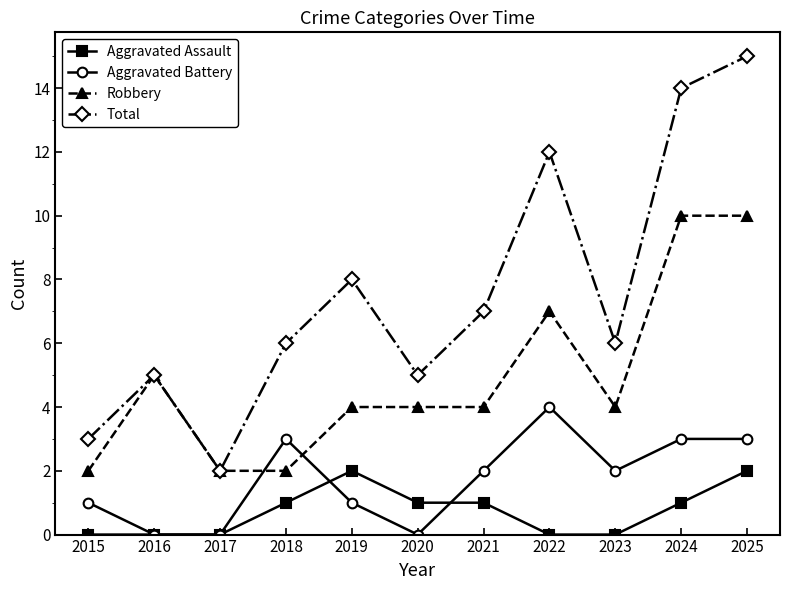

At which category is the sum across all series the highest?

2025